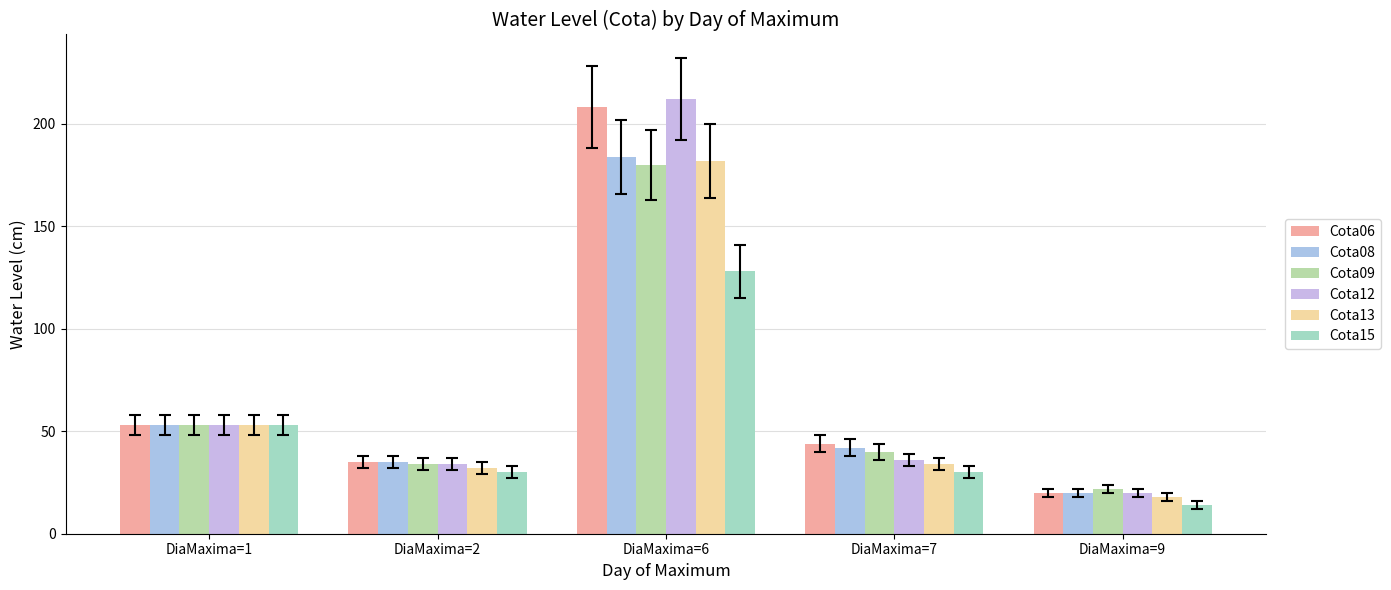

How many bars are there in each group?

6